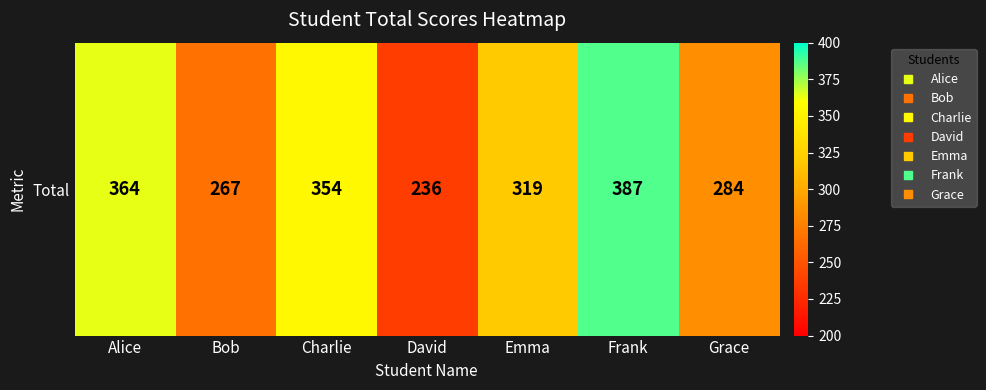

What is the sum of all values?

2211